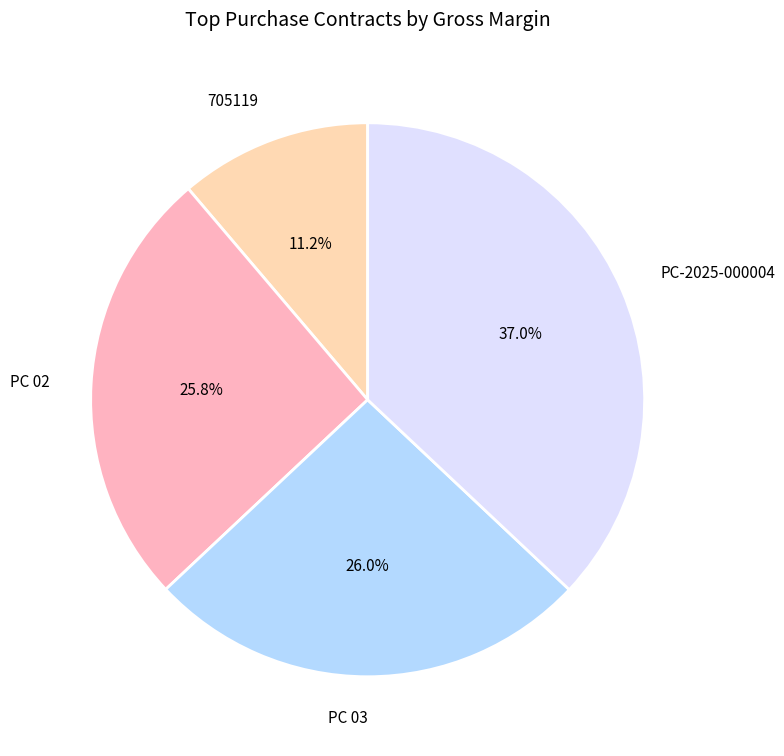

The 705119 slice represents 11% of the pie. True or false?

True